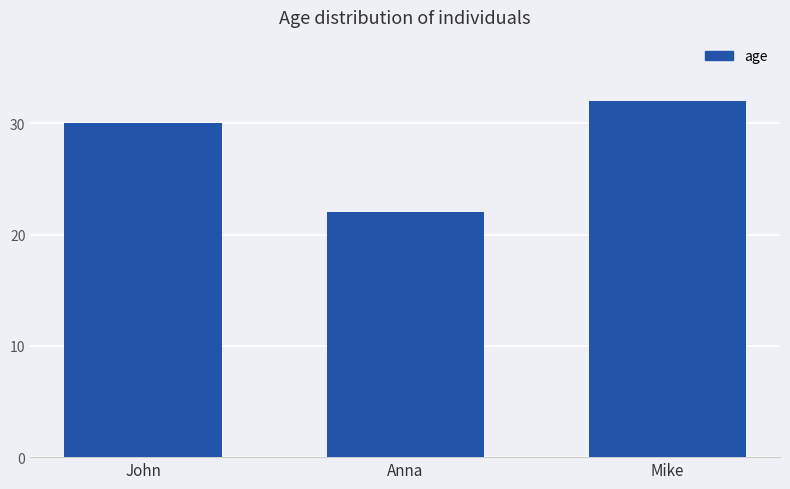

What is the change in value from Anna to Mike?

+10